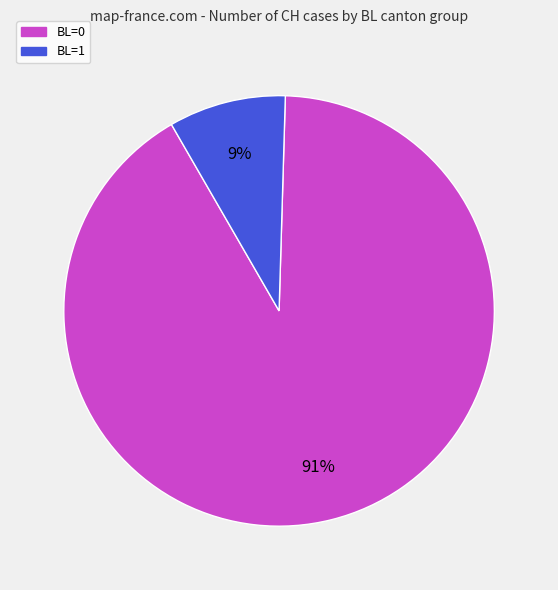

Which slice is the largest?

BL=0